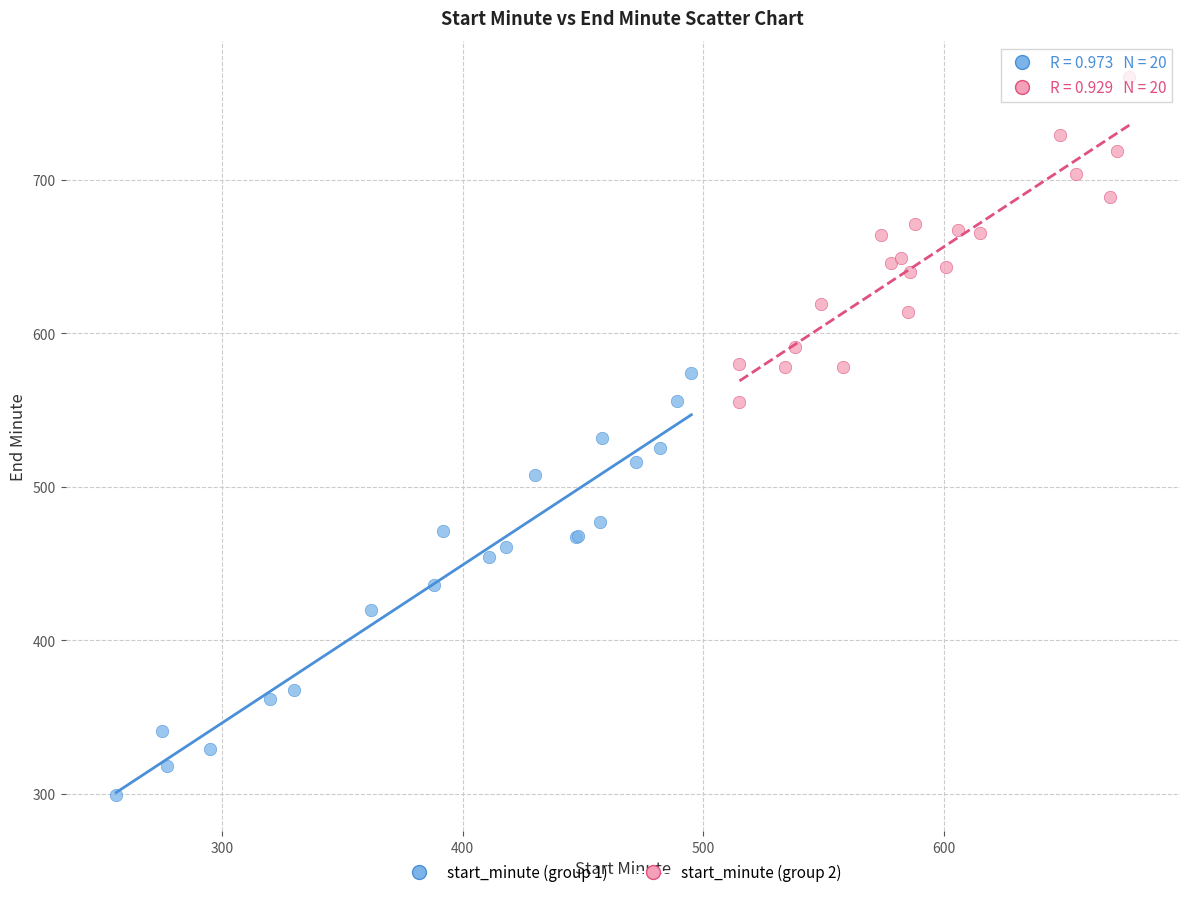

Which series has the widest spread of Y values?

start_minute (group 1)